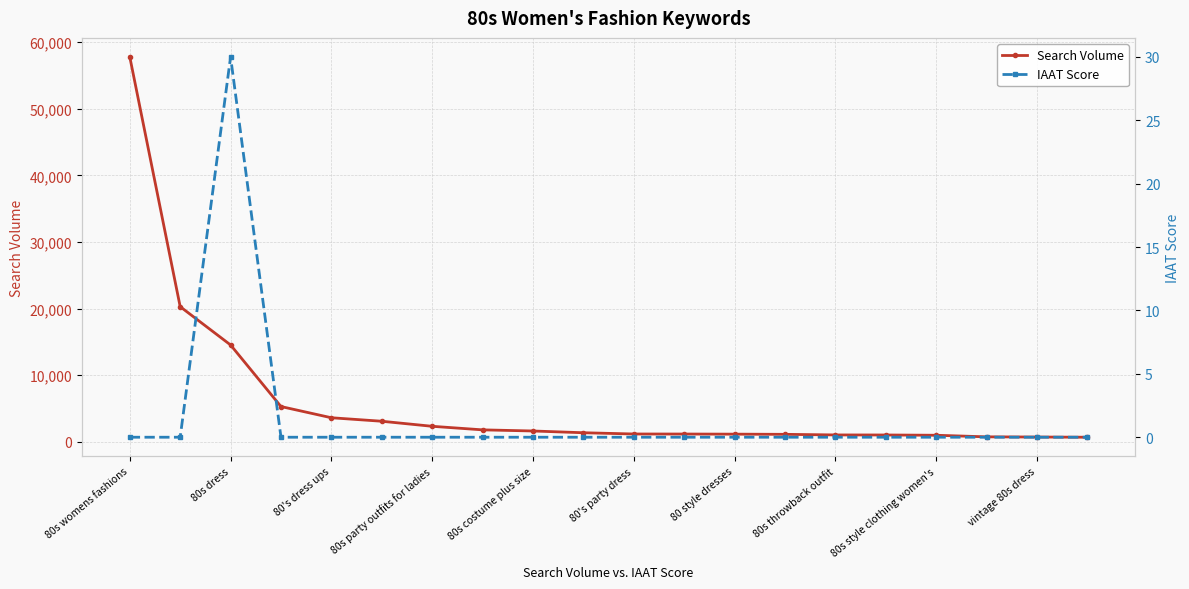

Which category has the highest value in the Search Volume series?

80s womens fashions